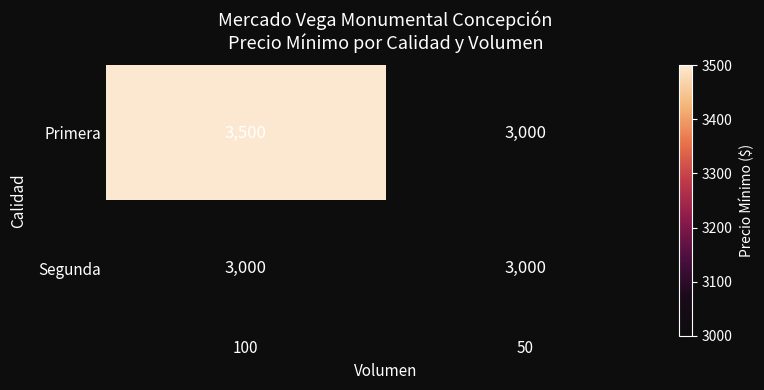

What is the maximum value shown in the chart?

3500